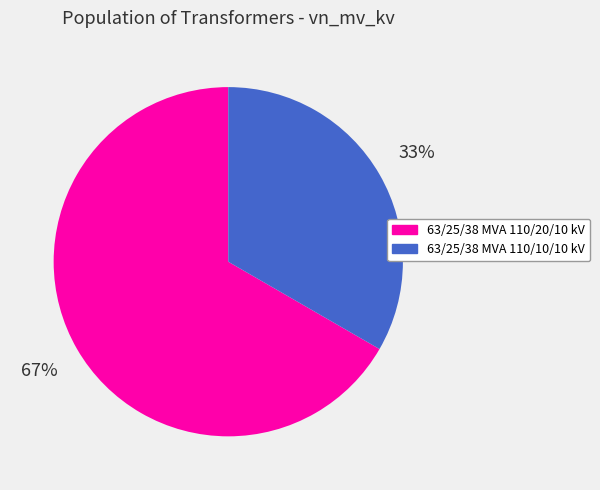

Which has a higher value, 63/25/38 MVA 110/20/10 kV or 63/25/38 MVA 110/10/10 kV?

63/25/38 MVA 110/20/10 kV